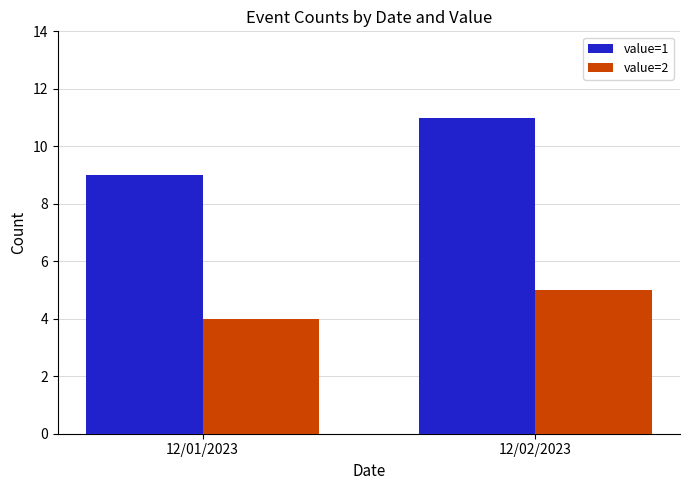

Which series has the widest spread of values?

value=1